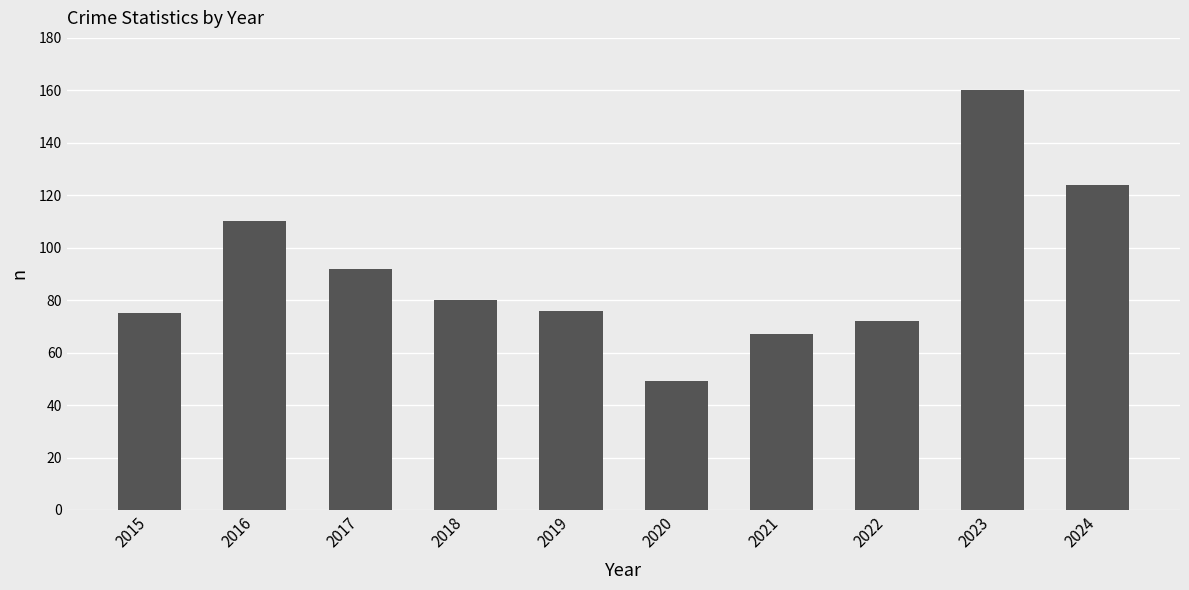

Which label corresponds to the largest value in the chart?

2023